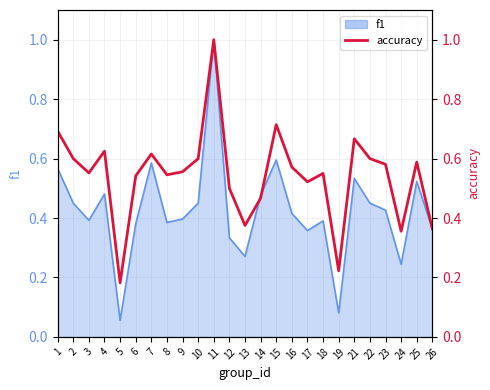

How many values are between 0 and 1?

25